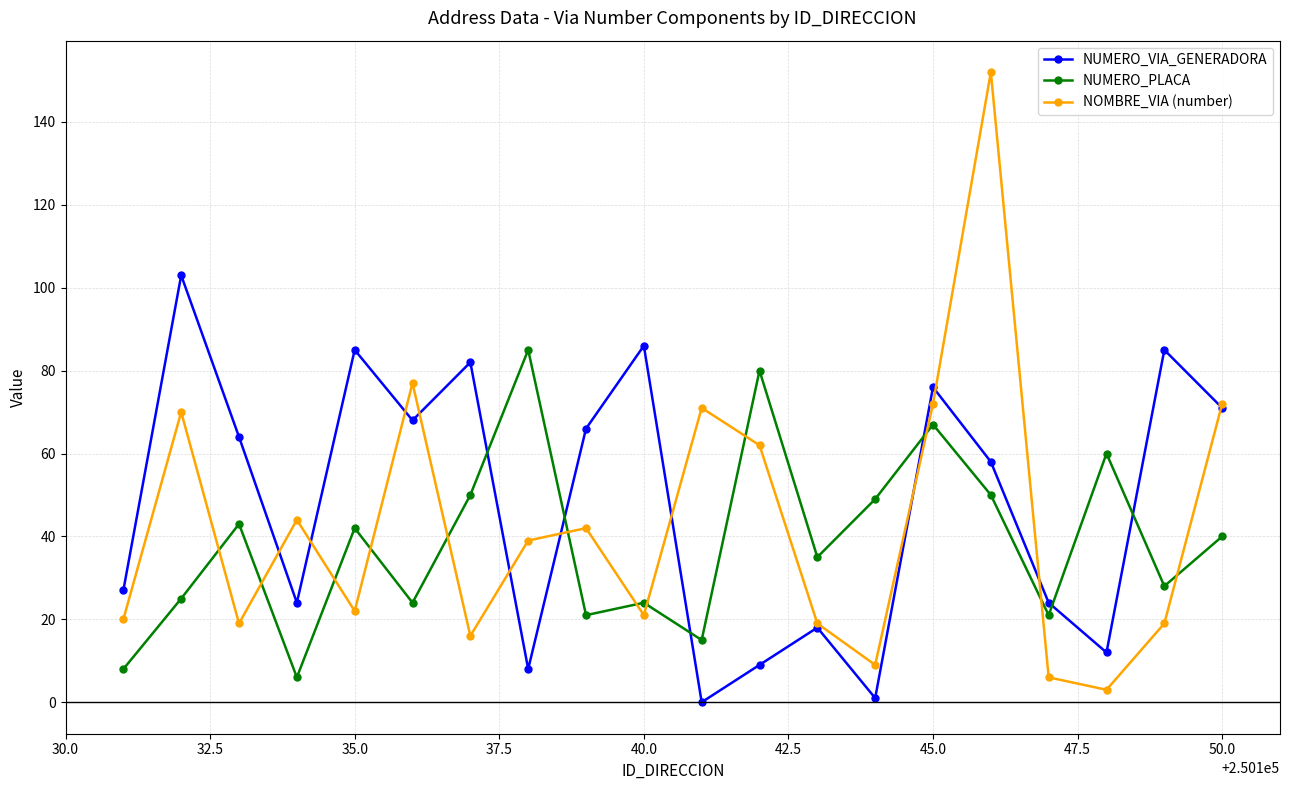

True or false: NUMERO_PLACA and NOMBRE_VIA (number) cross at least once.

True